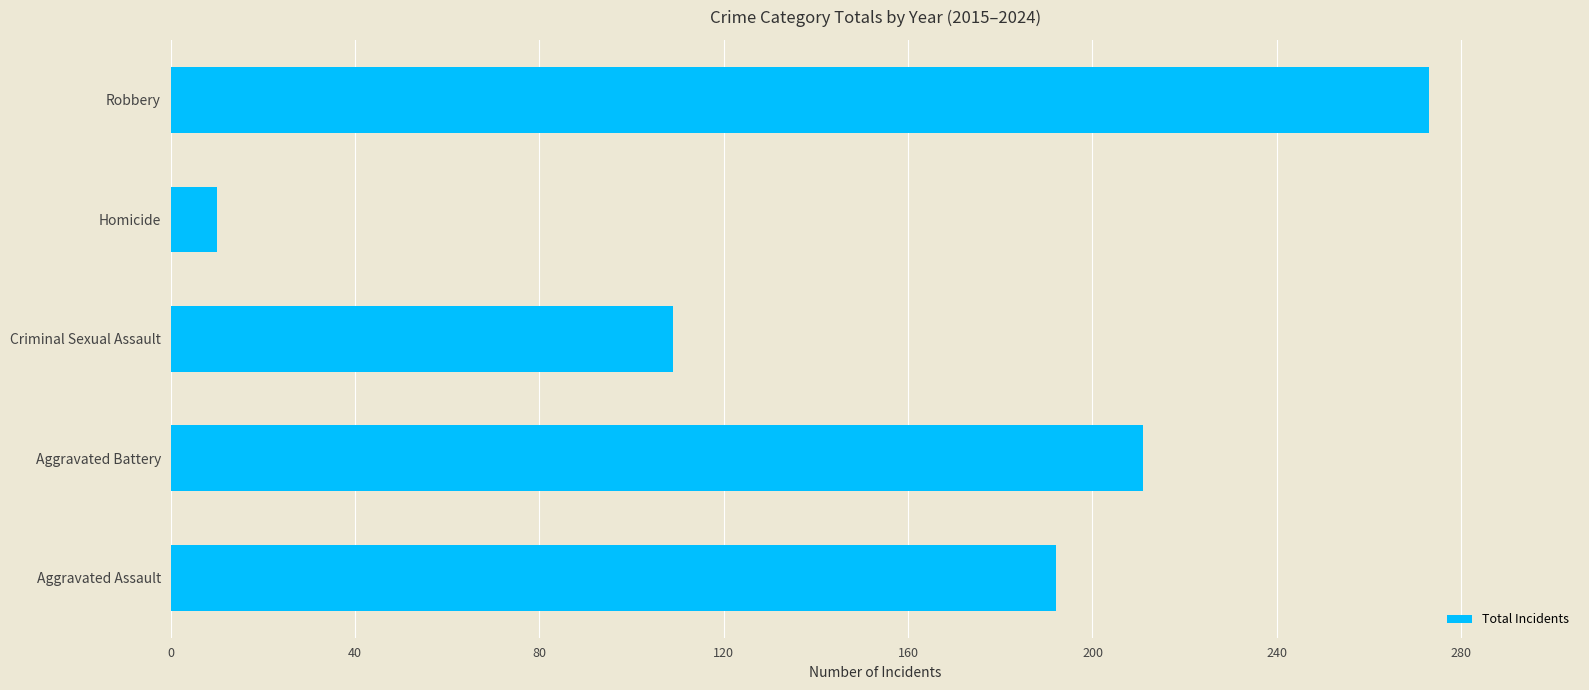

What is the smallest value displayed?

10